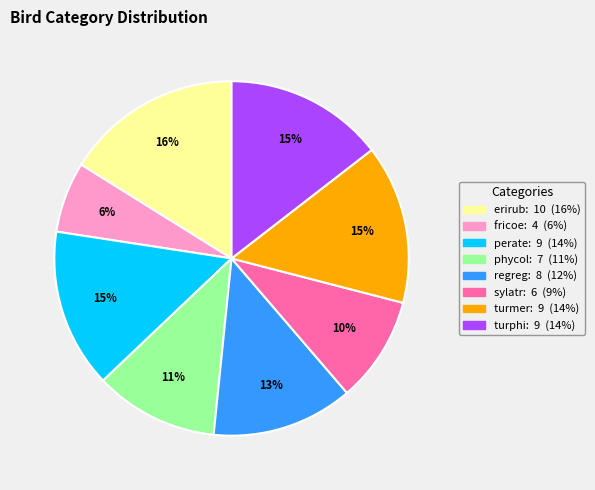

To the nearest percent, what portion does regreg represent?

13%